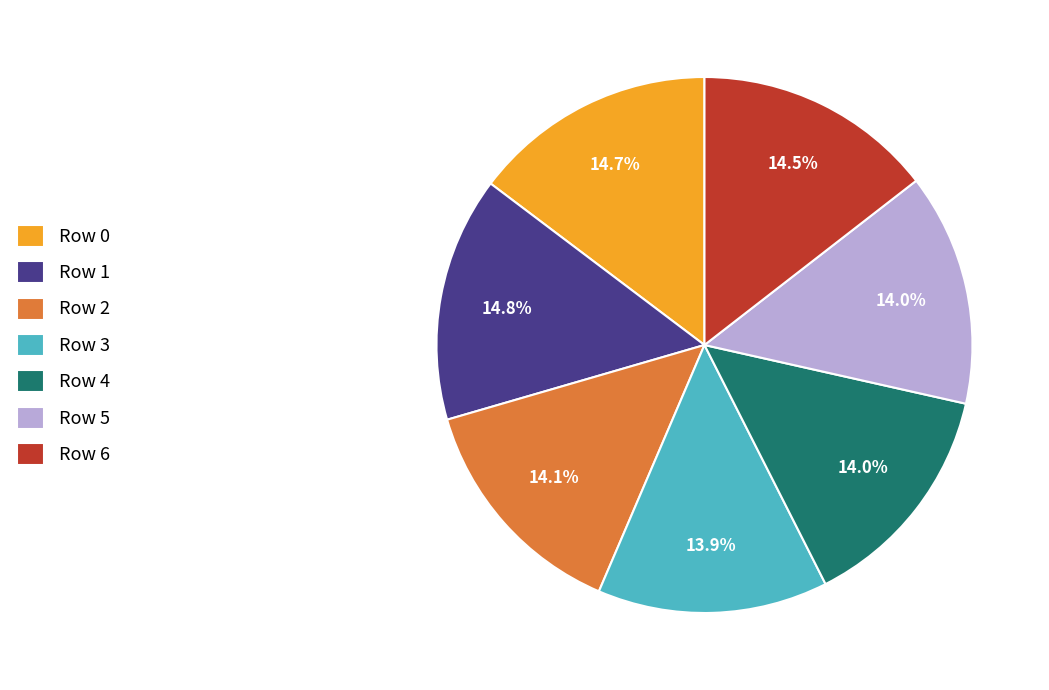

To the nearest percent, what percentage of the pie is Row 2?

14%